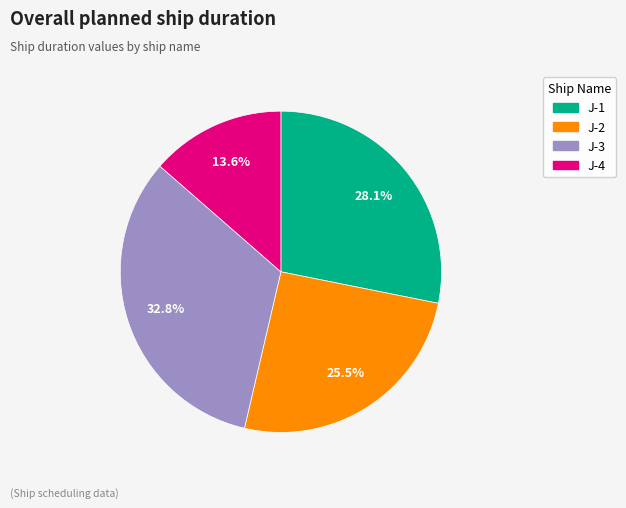

How many segments does this pie chart have?

4